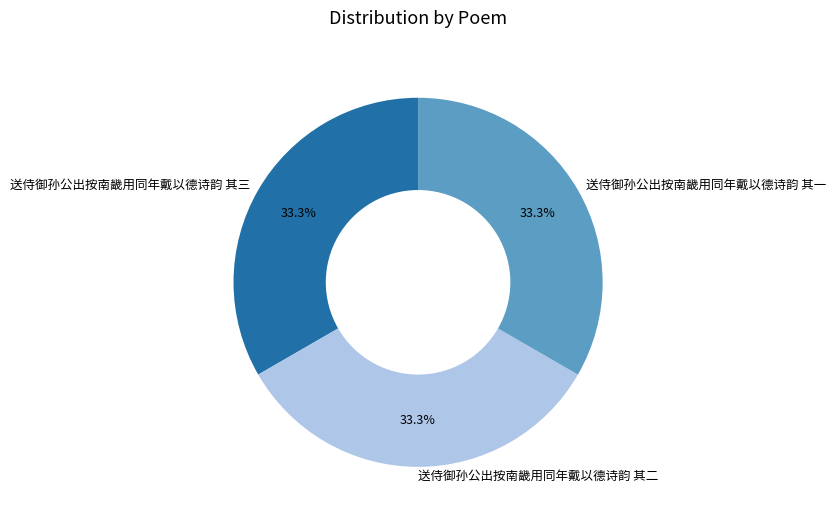

Is there a majority slice in this chart?

No